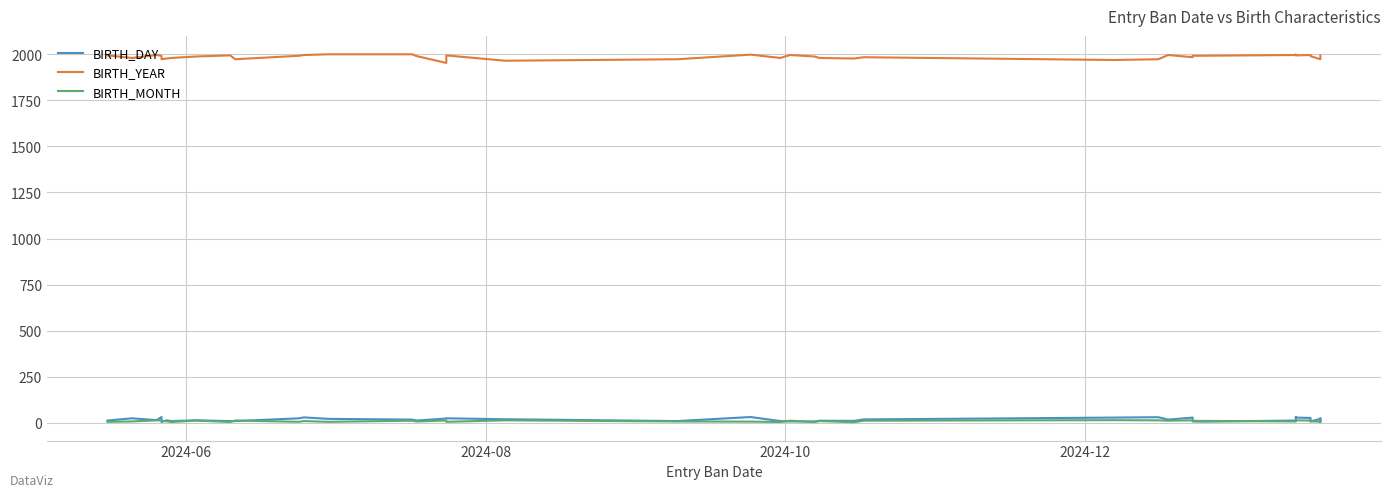

Rank the series at 2024-08 from highest to lowest value.

BIRTH_YEAR, BIRTH_DAY, BIRTH_MONTH